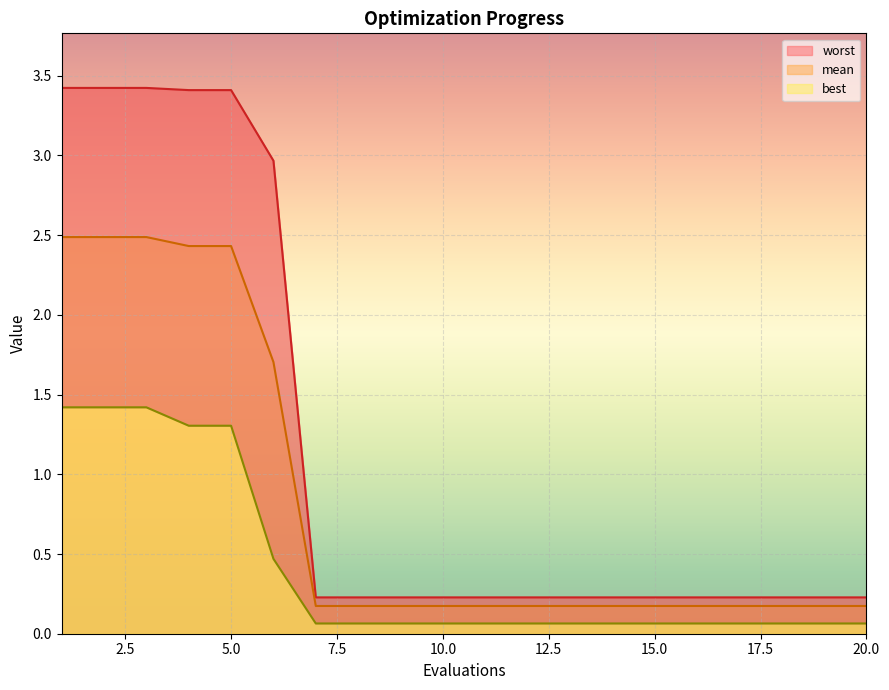

At which category is the sum across all series the highest?

1